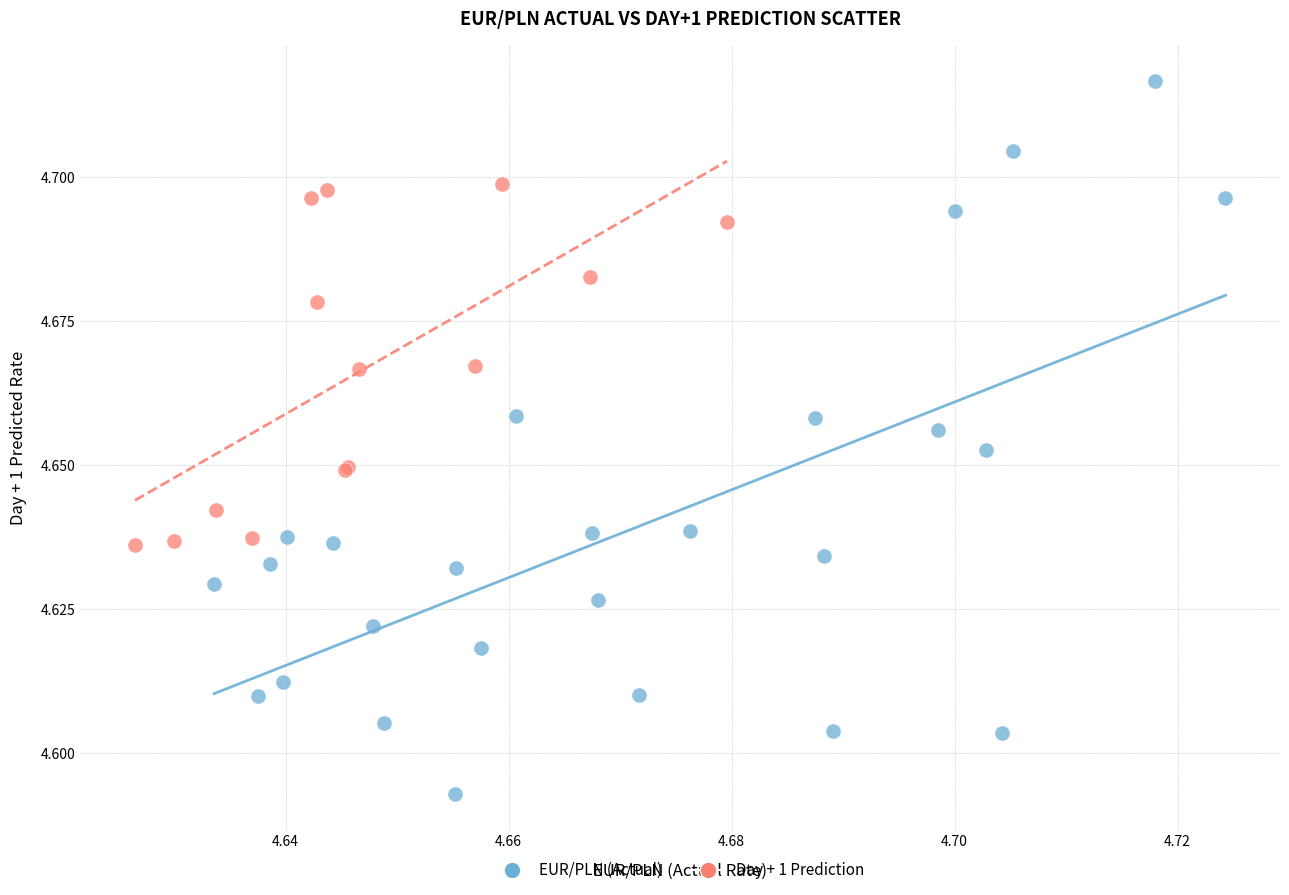

Which series reaches the maximum Y coordinate?

EUR/PLN (Actual)